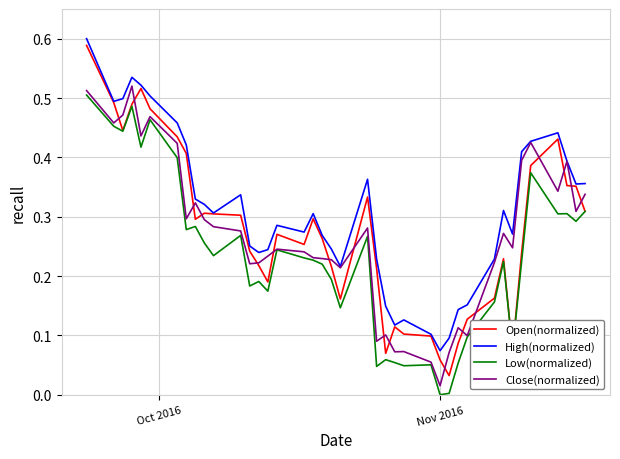

Which series has the largest total across all categories?

High(normalized)